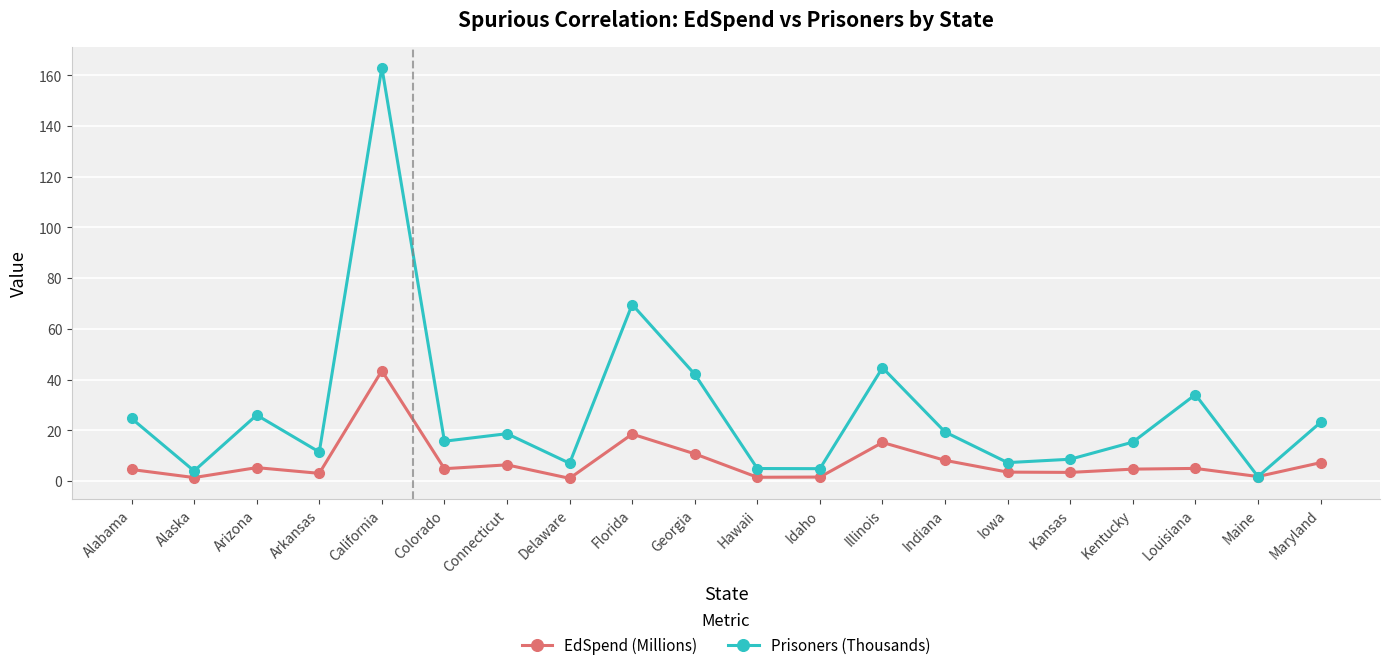

At which label does Prisoners (Thousands) first exceed 18?

Alabama